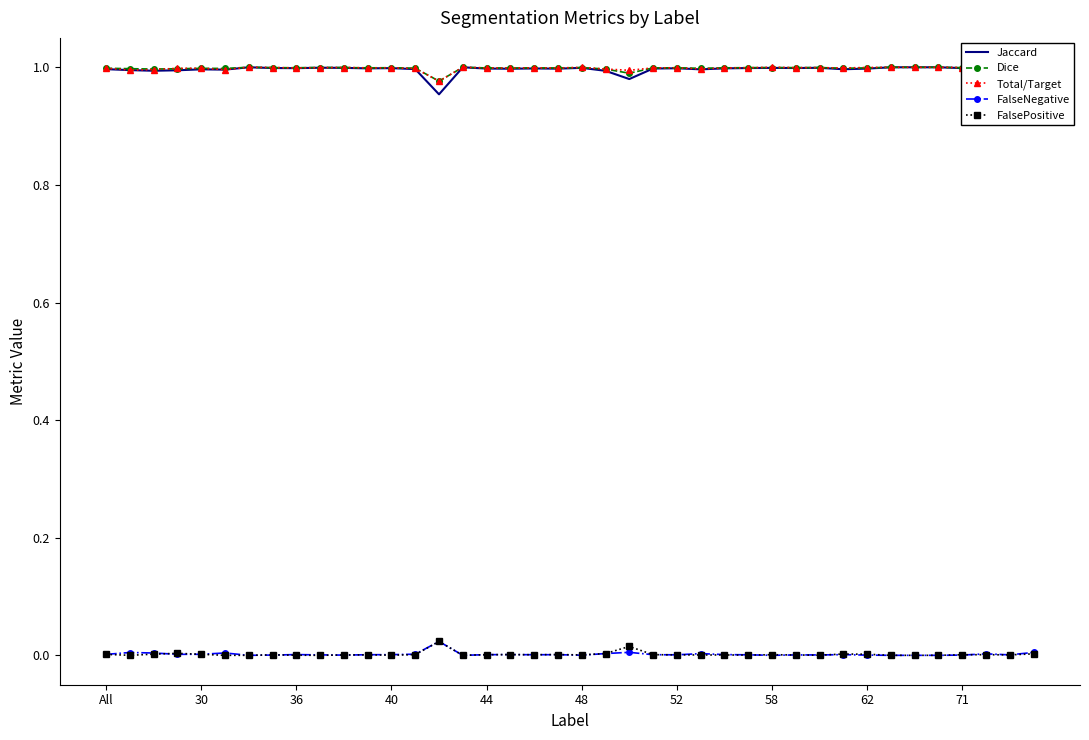

What are all the series names shown in the legend?

Jaccard, Dice, Total/Target, FalseNegative, FalsePositive